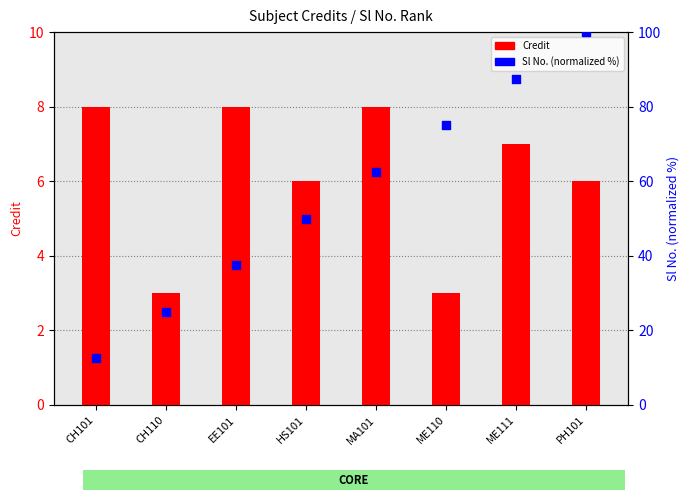

At which category is the sum across all series the highest?

PH101